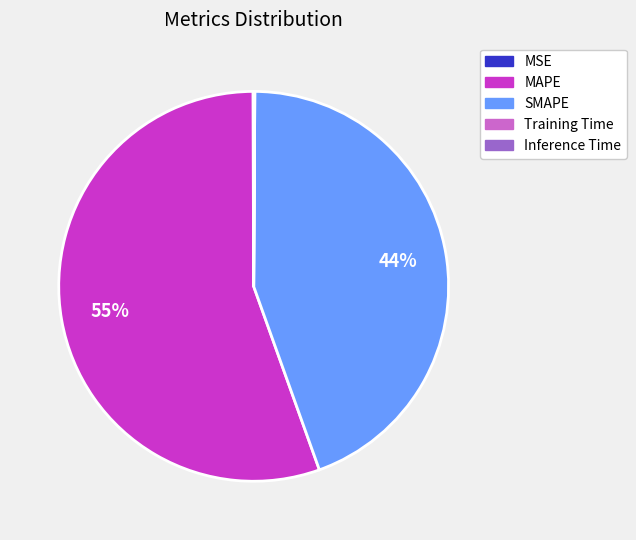

Do MAPE and SMAPE together represent more than half of the pie?

Yes